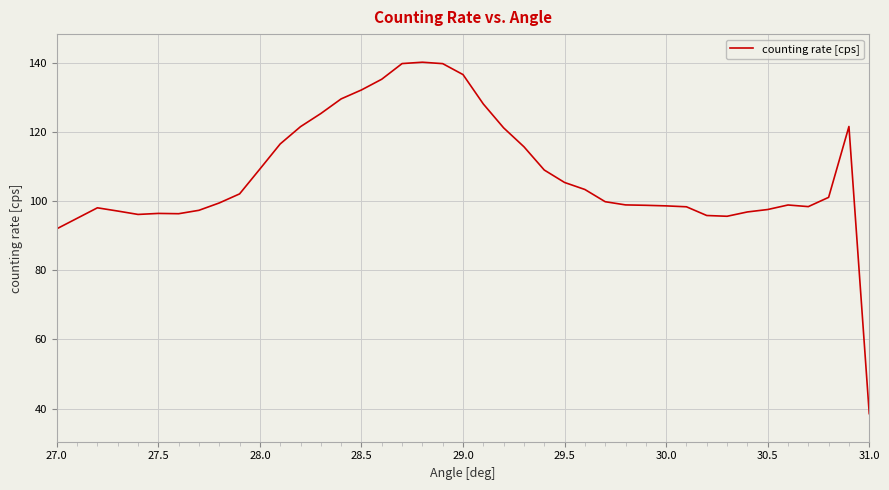

What is the greatest value displayed?

140.1